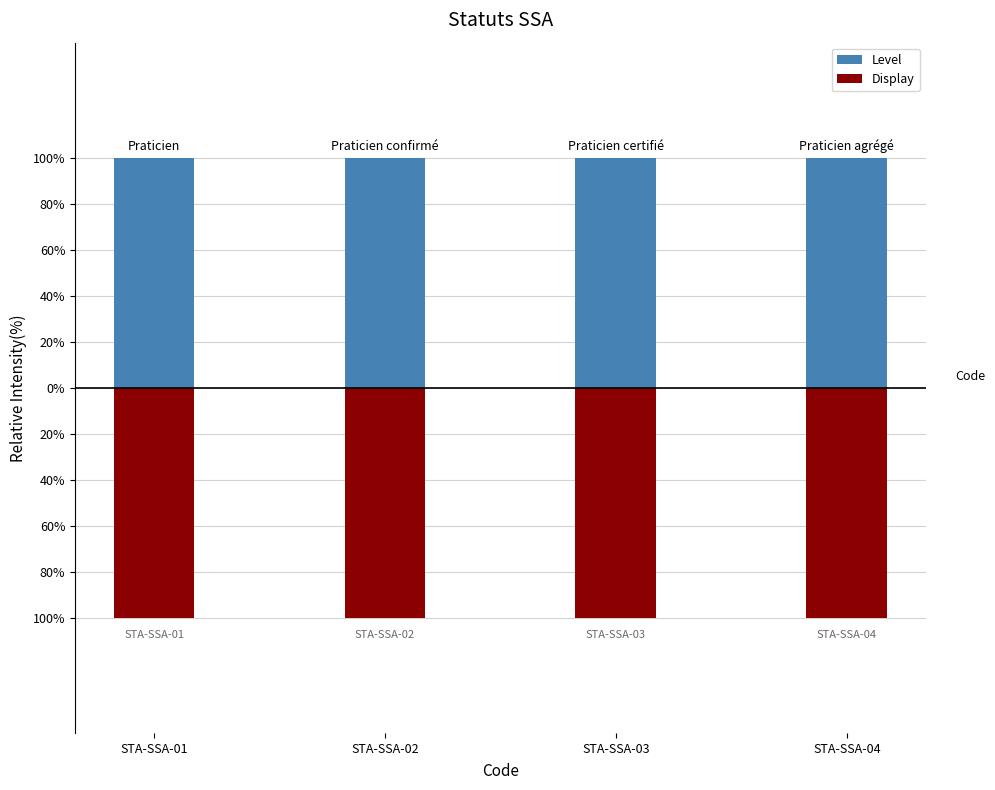

List the series in order of their peak value, highest first.

Level, Display